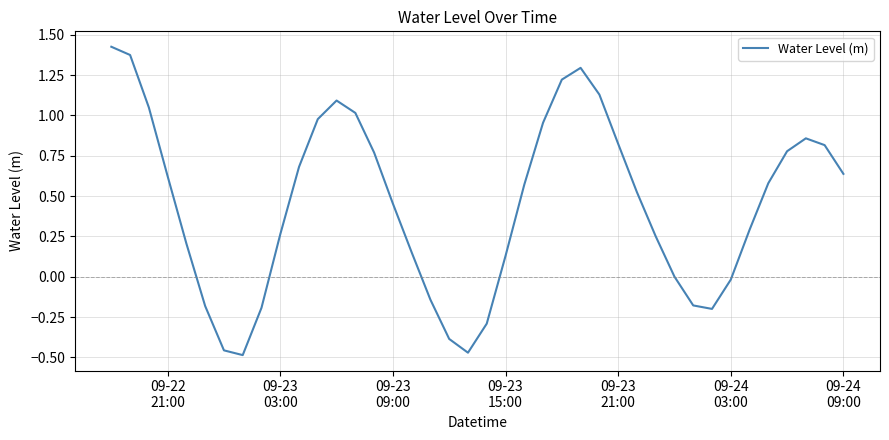

How many distinct data groups are displayed?

1